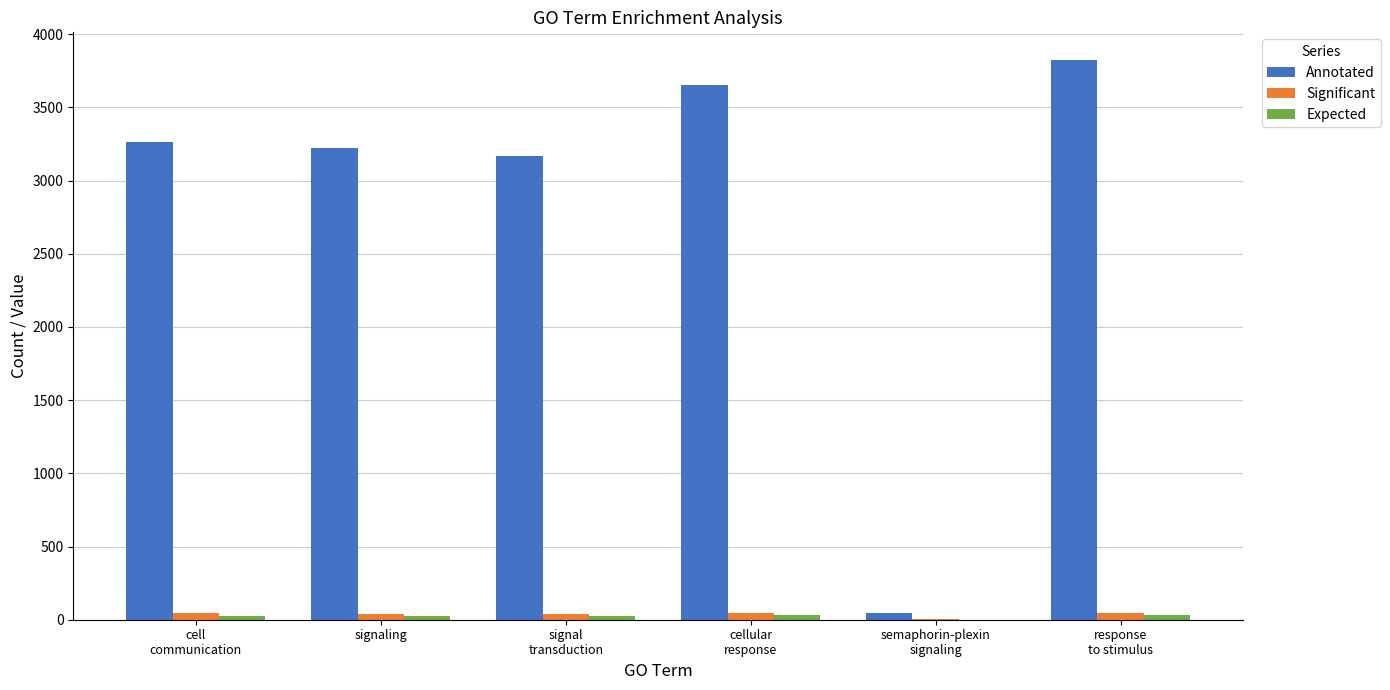

What is the sum of all Significant values?

217.0